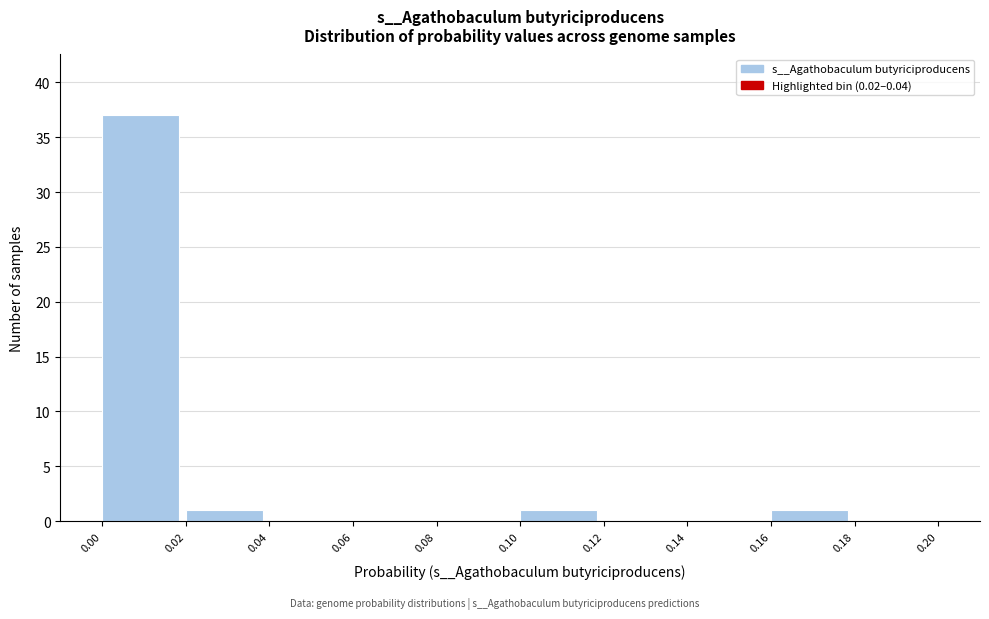

Reading left to right, transcribe this chart: for each bar, give the range it covers on the x-axis and its height. The values are not printed on the chart, so give them approximately, as read against the axis.

0.00 to 0.02: 37
0.02 to 0.04: 1
0.04 to 0.06: 0
0.06 to 0.08: 0
0.08 to 0.10: 0
0.10 to 0.12: 1
0.12 to 0.14: 0
0.14 to 0.16: 0
0.16 to 0.18: 1
0.18 to 0.20: 0